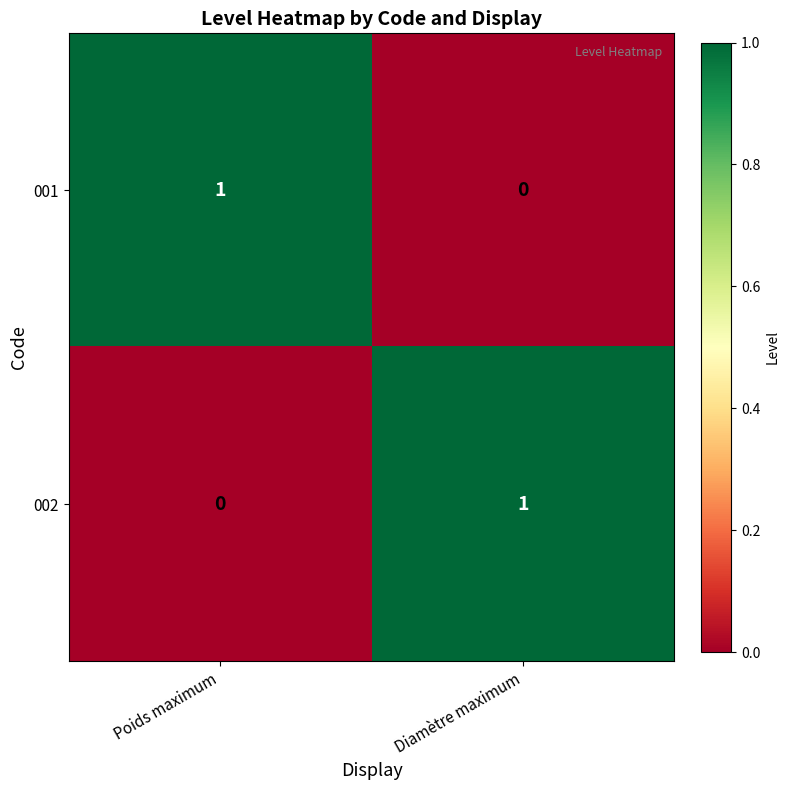

Reading left to right, list all the values displayed in this chart.

001: Poids maximum=1	Diamètre maximum=0
002: Poids maximum=0	Diamètre maximum=1